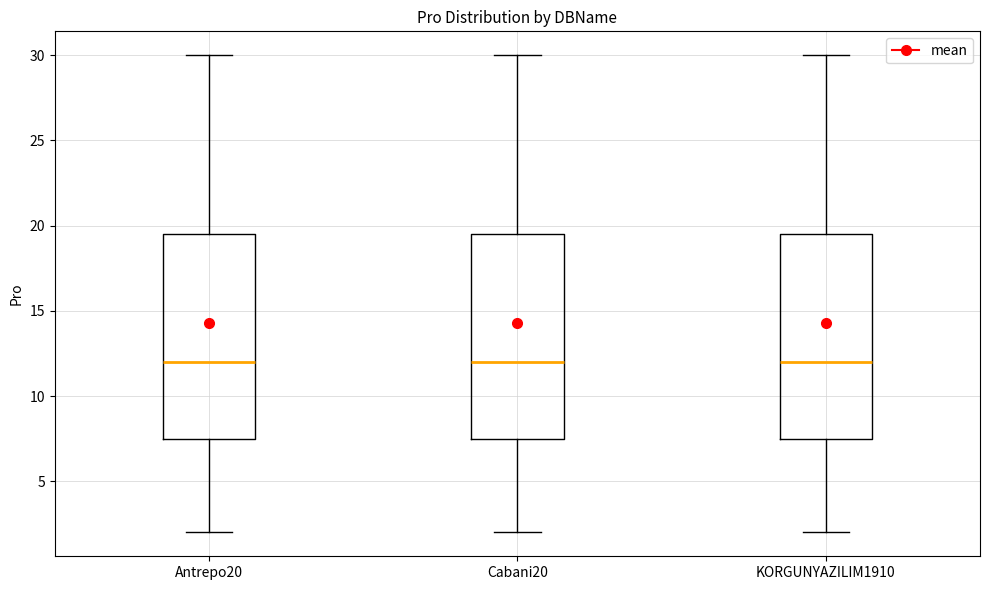

Reading left to right, read every box against the y-axis: the position of its median line, the range the box covers, and the ends of its whiskers. The values are not printed on the chart, so give them approximately, as read against the axis.

Antrepo20: median 12.0, box 7.5 to 19.5, whiskers 2.0 to 30.0
Cabani20: median 12.0, box 7.5 to 19.5, whiskers 2.0 to 30.0
KORGUNYAZILIM1910: median 12.0, box 7.5 to 19.5, whiskers 2.0 to 30.0